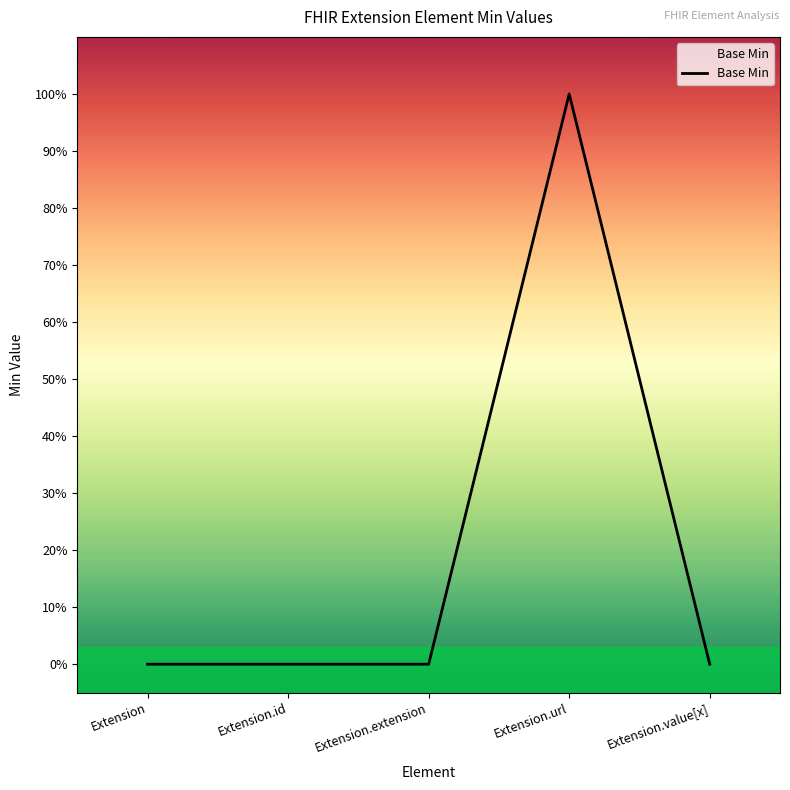

Reading left to right, transcribe all the data shown in this chart.

Extension=0	Extension.id=0	Extension.extension=0	Extension.url=1	Extension.value[x]=0